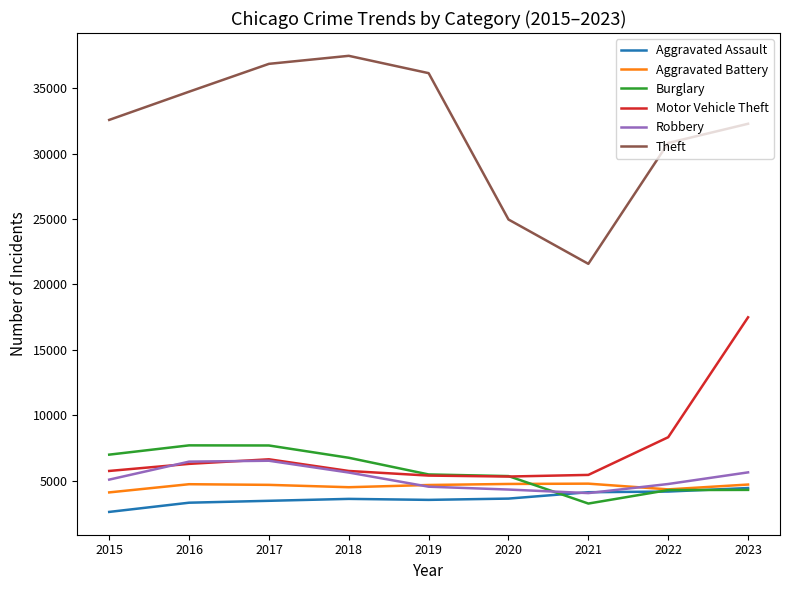

Where is Theft nearest to the value 29519?

2022